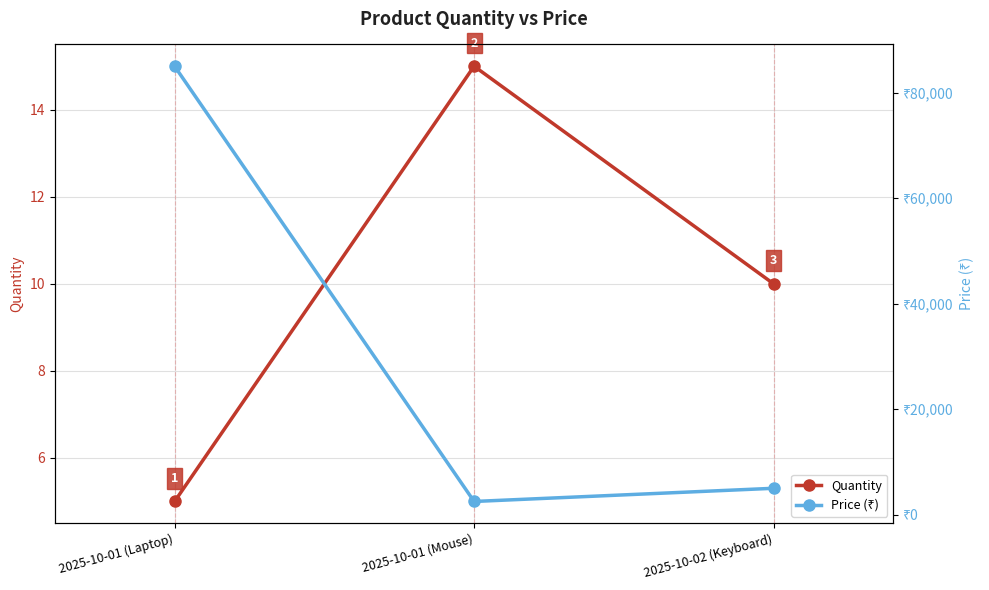

What is the difference between the highest and lowest values at 2025-10-01 (Mouse)?

2485